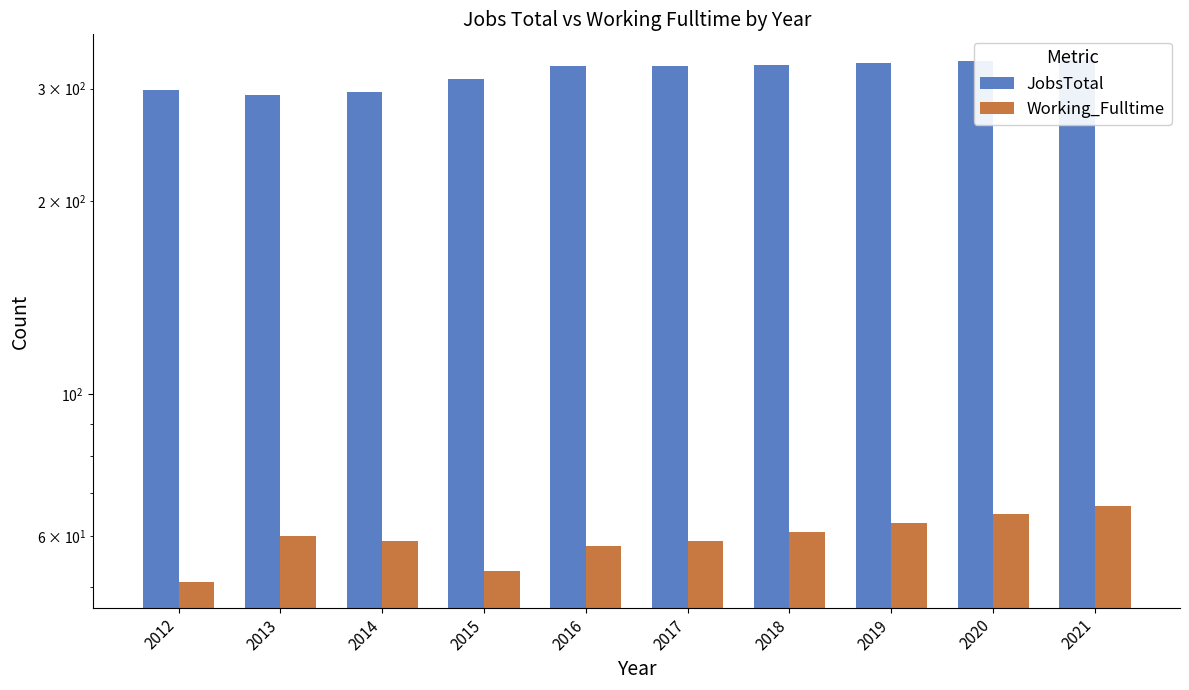

What is the maximum value for Working_Fulltime?

67